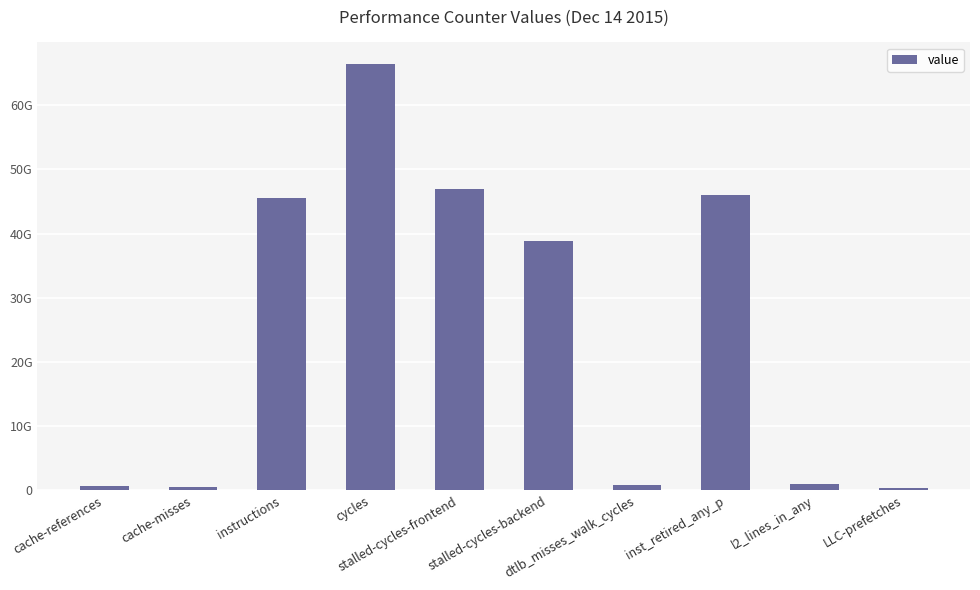

What is the sum of the values at cycles and stalled-cycles-backend?

105273207813